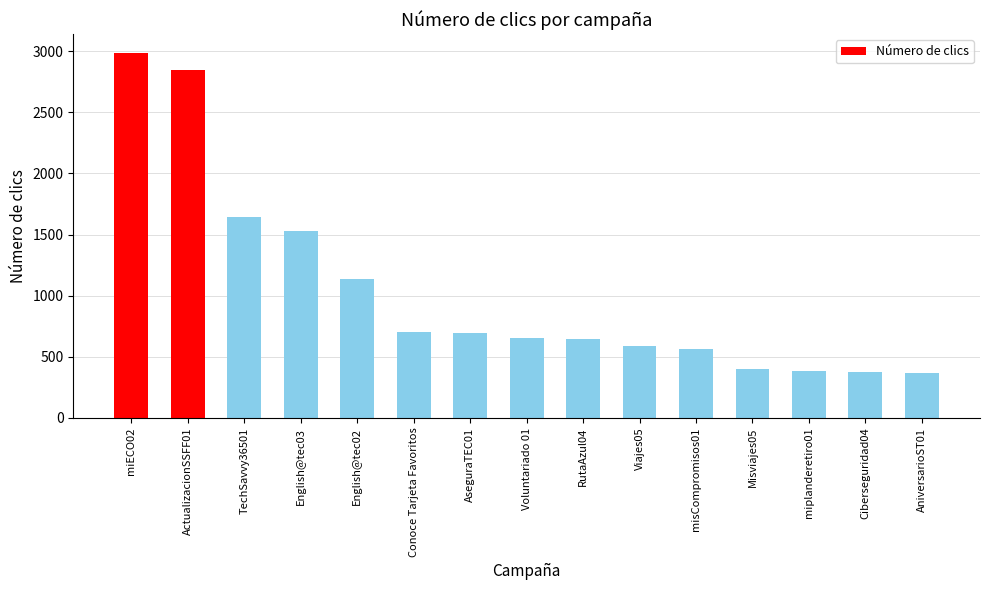

What is the difference between the maximum and minimum values?

2621